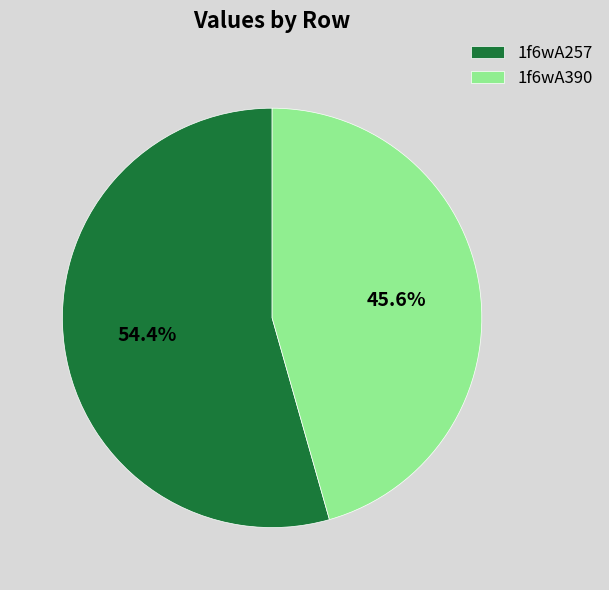

What is the smallest slice in the pie chart?

1f6wA390